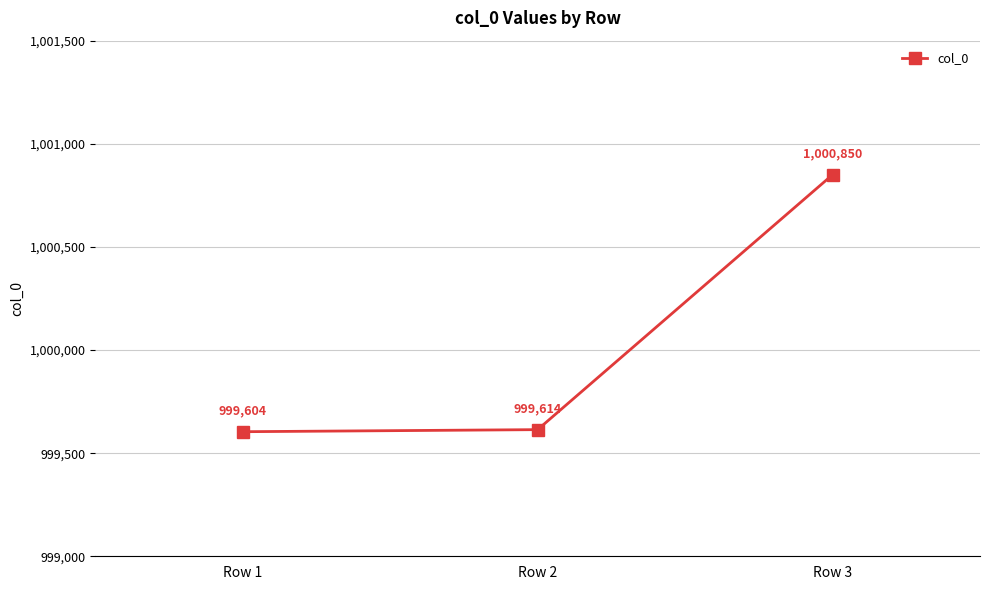

Reading right to left, list all the values displayed in this chart.

Row 3=1000850	Row 2=999614	Row 1=999604